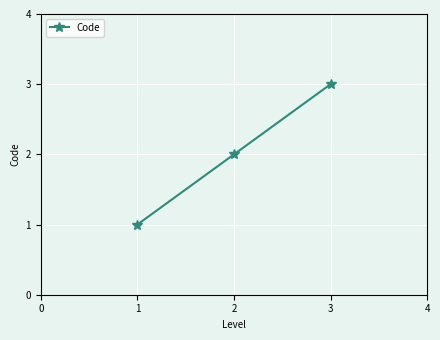

Reading left to right, list all the values displayed in this chart.

1	2	3